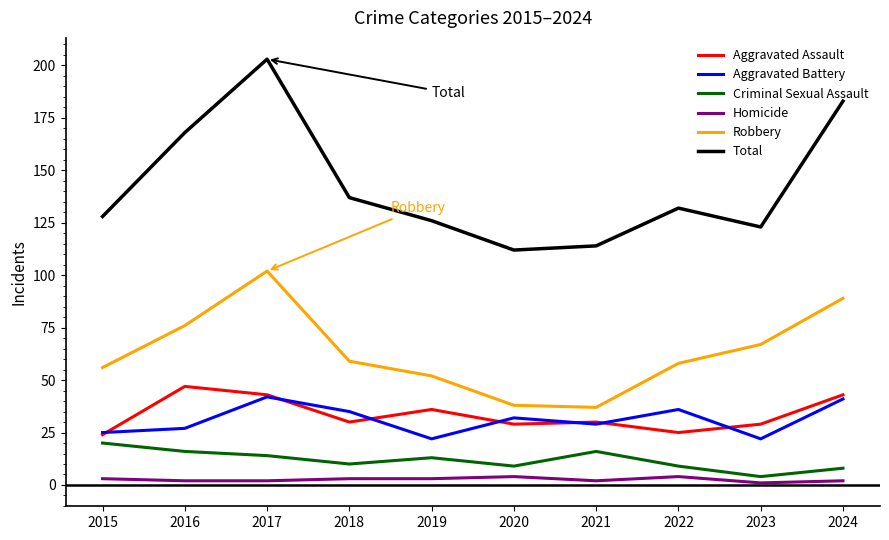

Is this an area chart (filled region under the line)?

No